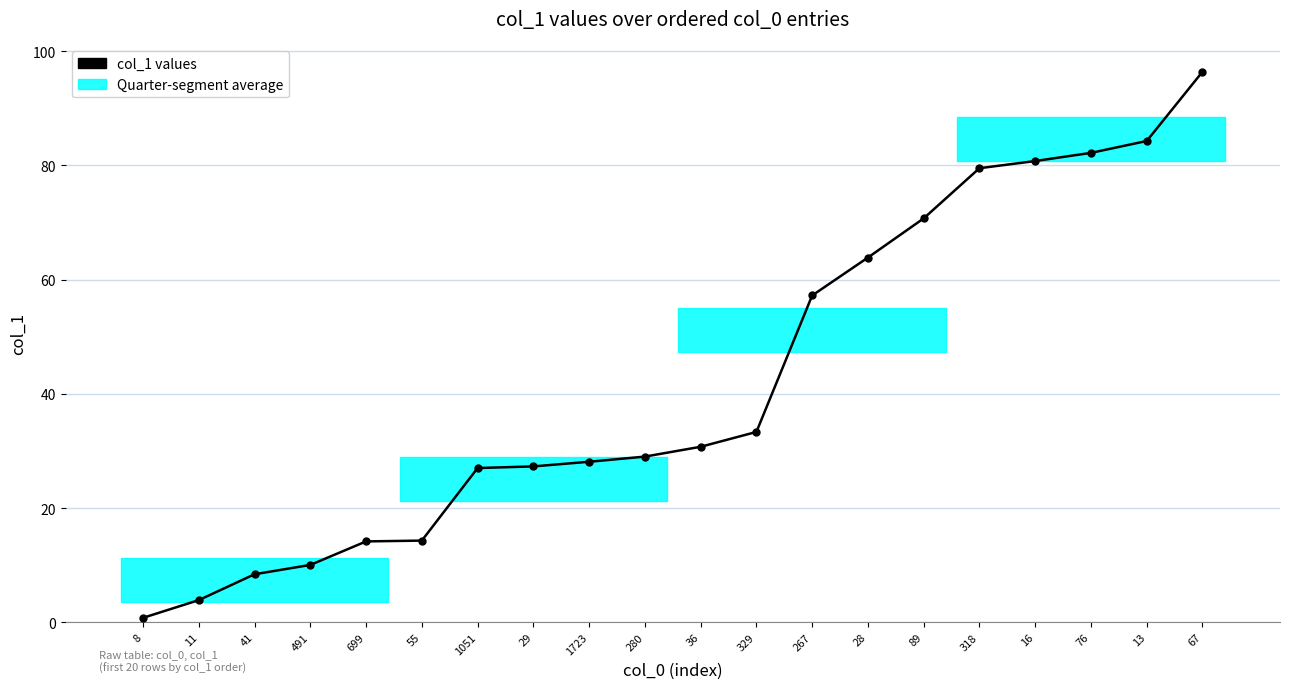

At which label is the value closest to 48?

267